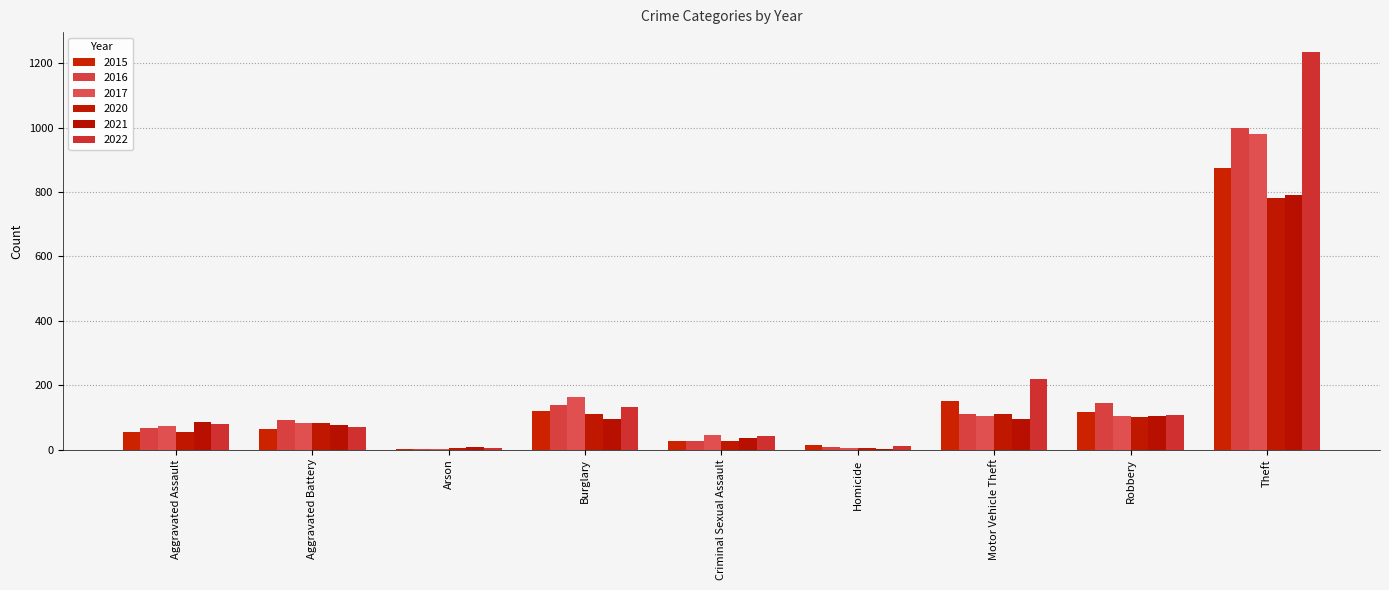

Which series has the largest range (max minus min)?

2022